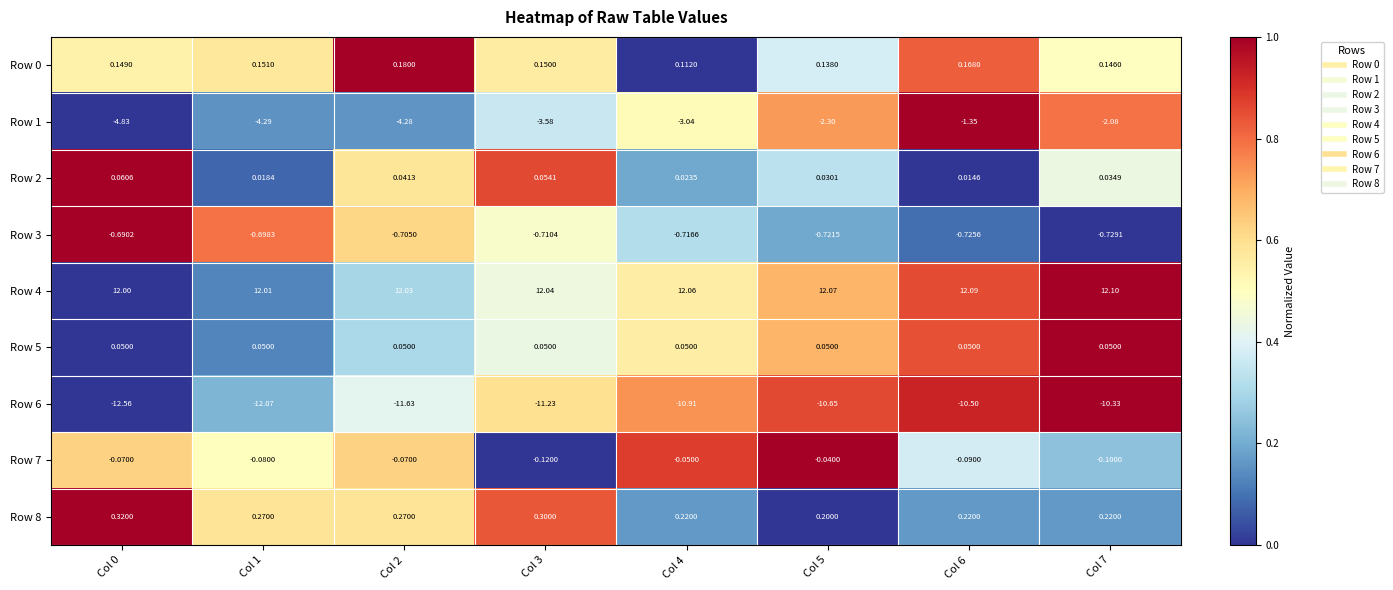

Which series has the largest total across all categories?

Row 4